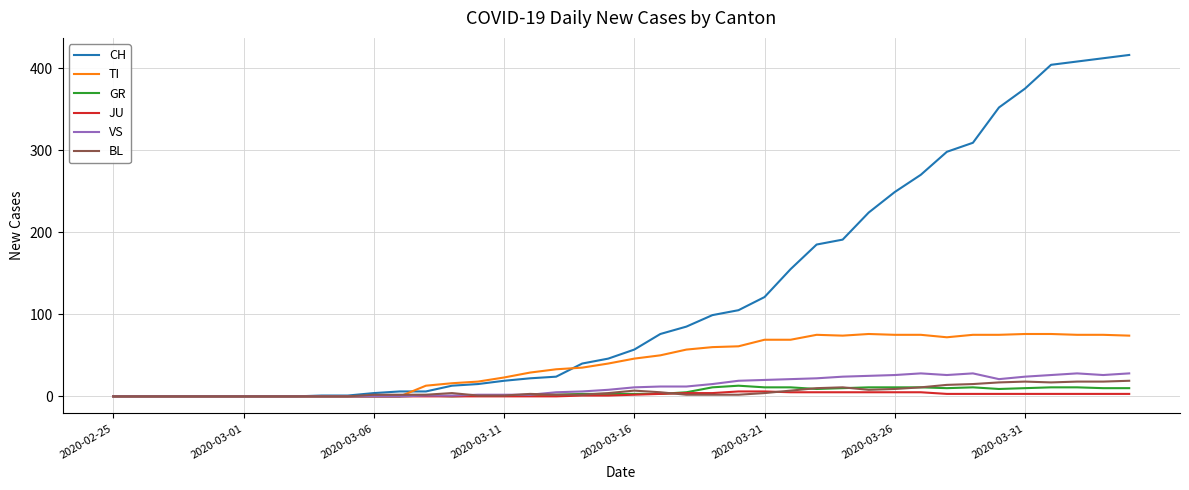

What is the highest value of the VS series?

28